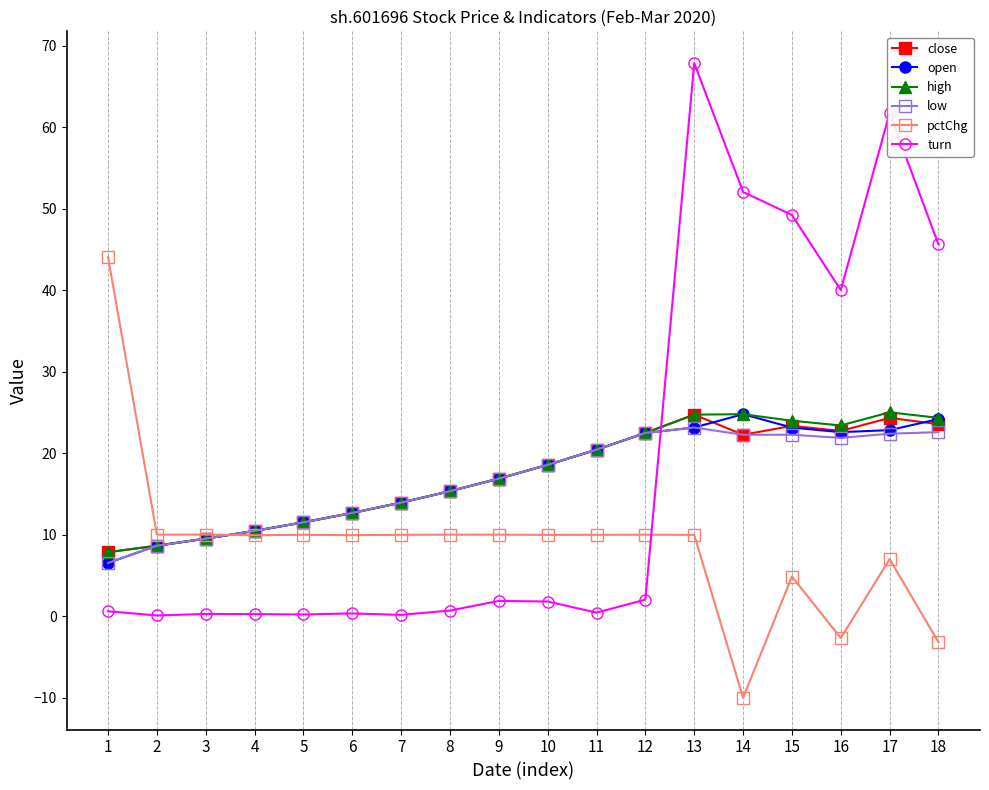

True or false: turn has more than 0 points higher than both neighbors.

True